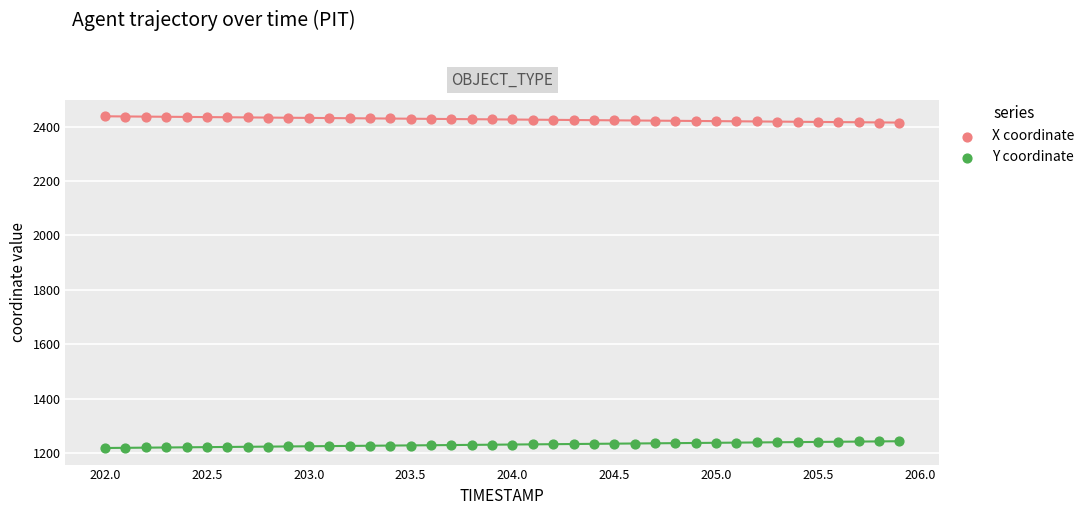

What are all the series names shown in the legend?

X coordinate, Y coordinate